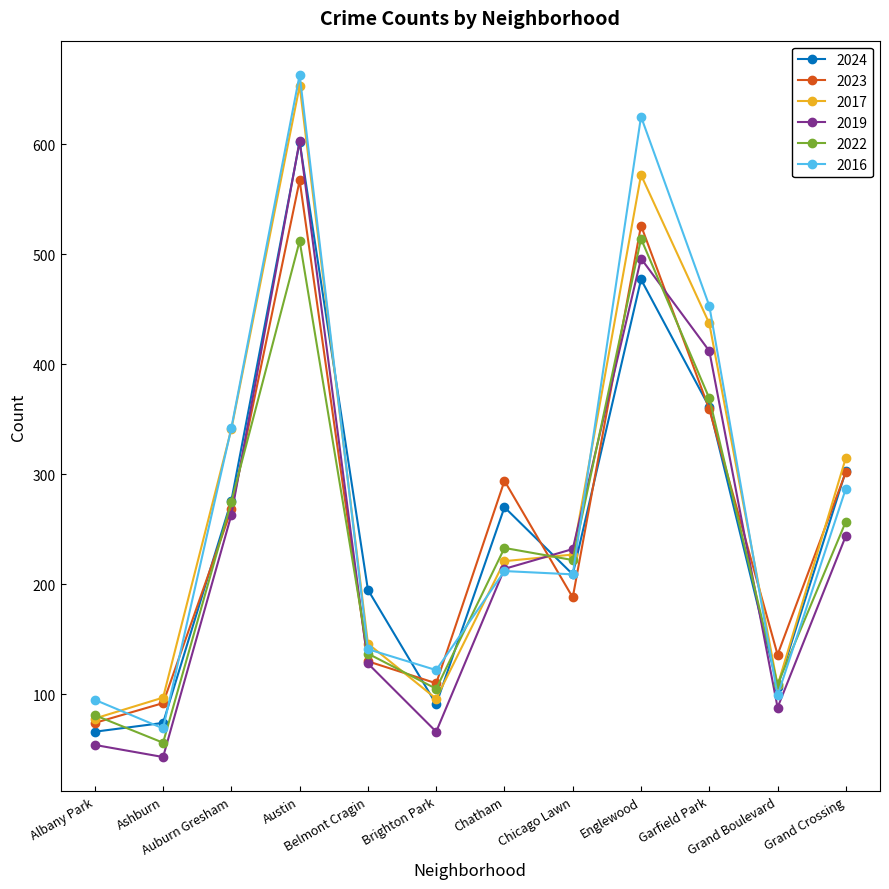

True or false: 2024 has a value of 91 at Brighton Park.

True